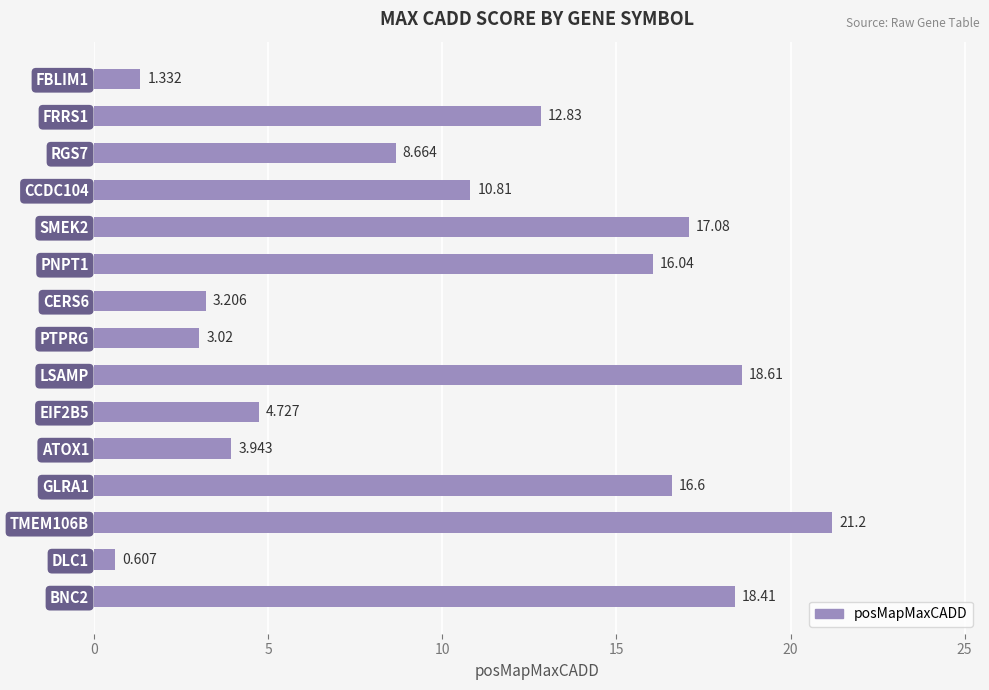

What is the label of the 9th bar from the top?

LSAMP